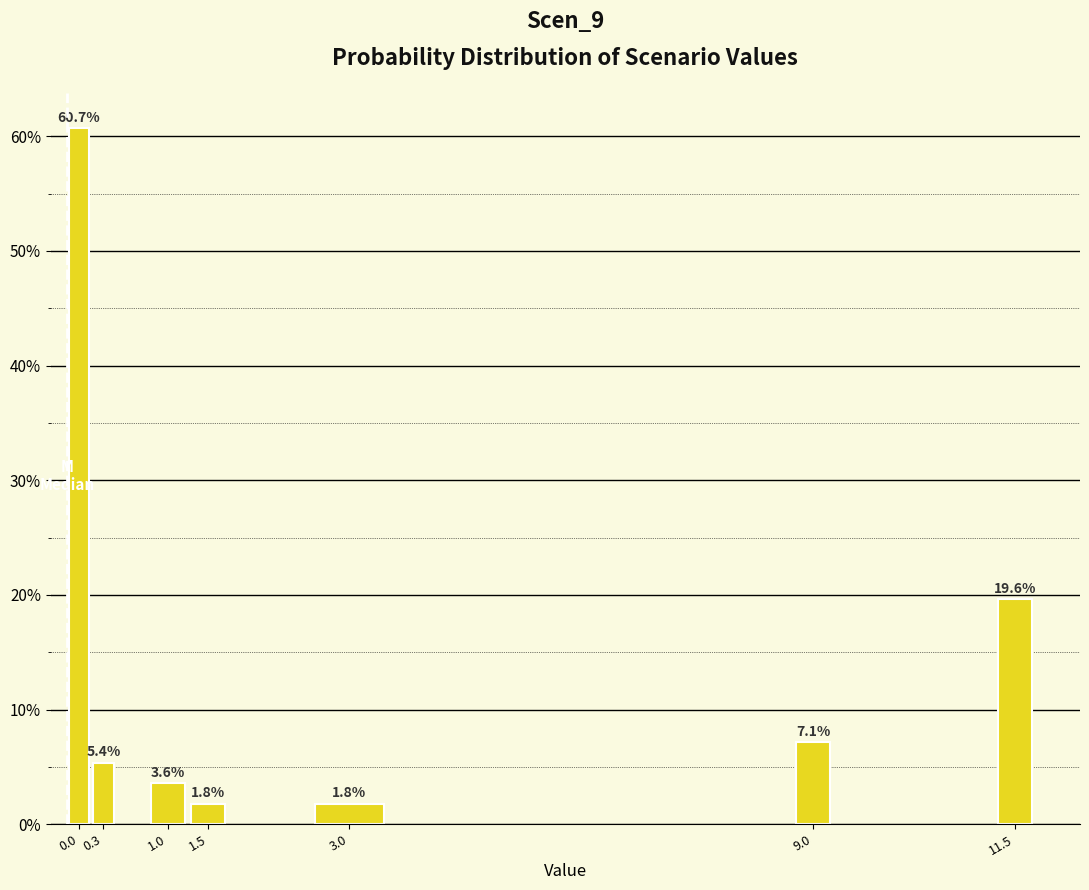

Reading left to right, list all the values displayed in this chart.

0.0=60.7	0.3=5.4	1.0=3.6	1.5=1.8	3.0=1.8	9.0=7.1	11.5=19.6